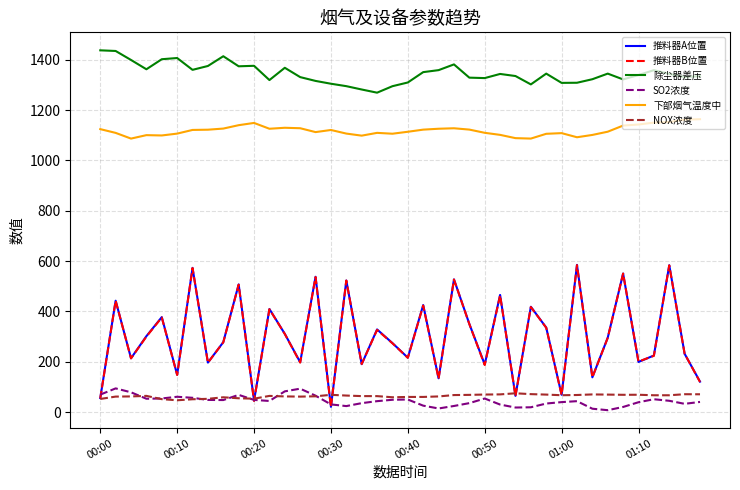

What is the maximum value shown in the chart?

1437.6